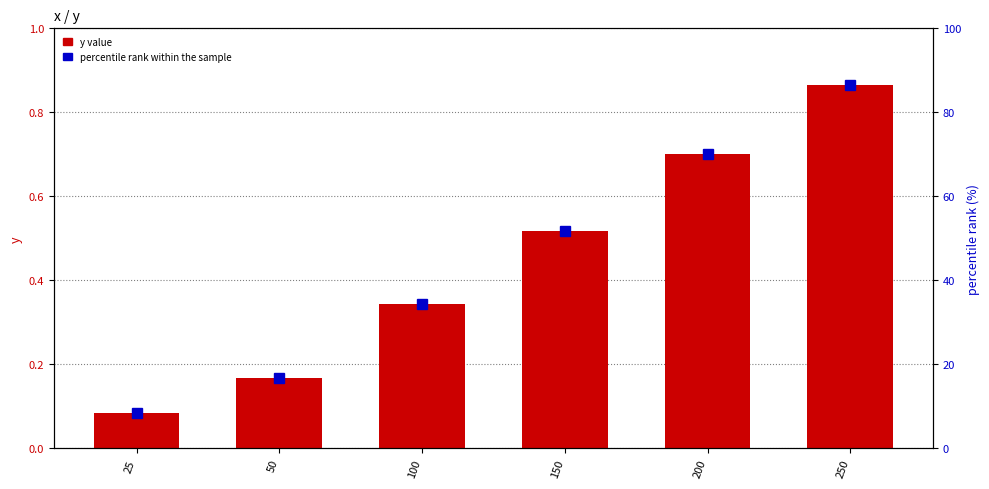

Reading left to right, transcribe all the data shown in this chart.

y value: 25=0.1	50=0.2	100=0.3	150=0.5	200=0.7	250=0.9
percentile rank within the sample: 25=8.4	50=16.7	100=34.5	150=51.8	200=70.0	250=86.6